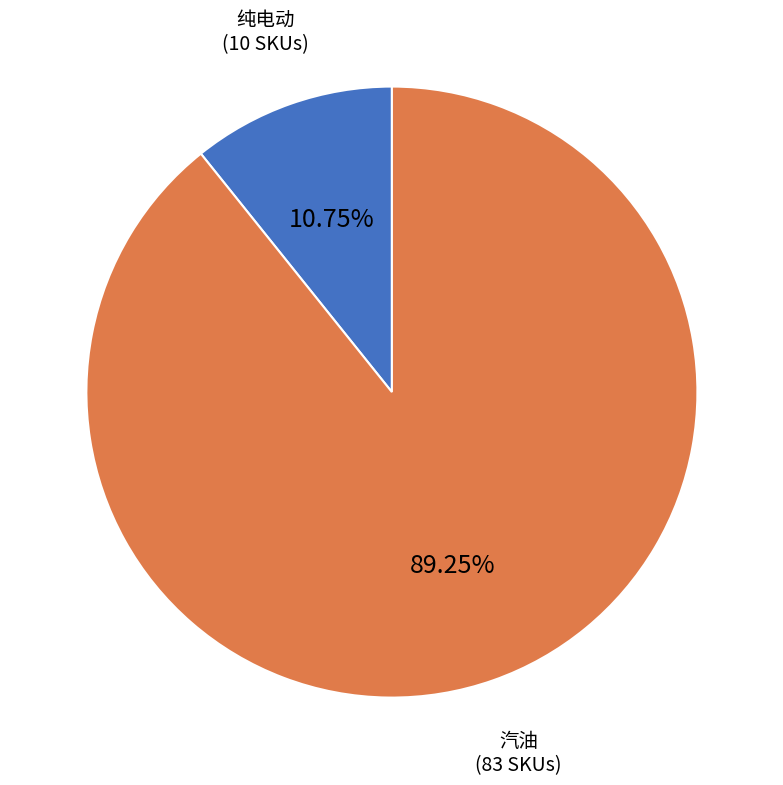

Is there a majority slice in this chart?

Yes